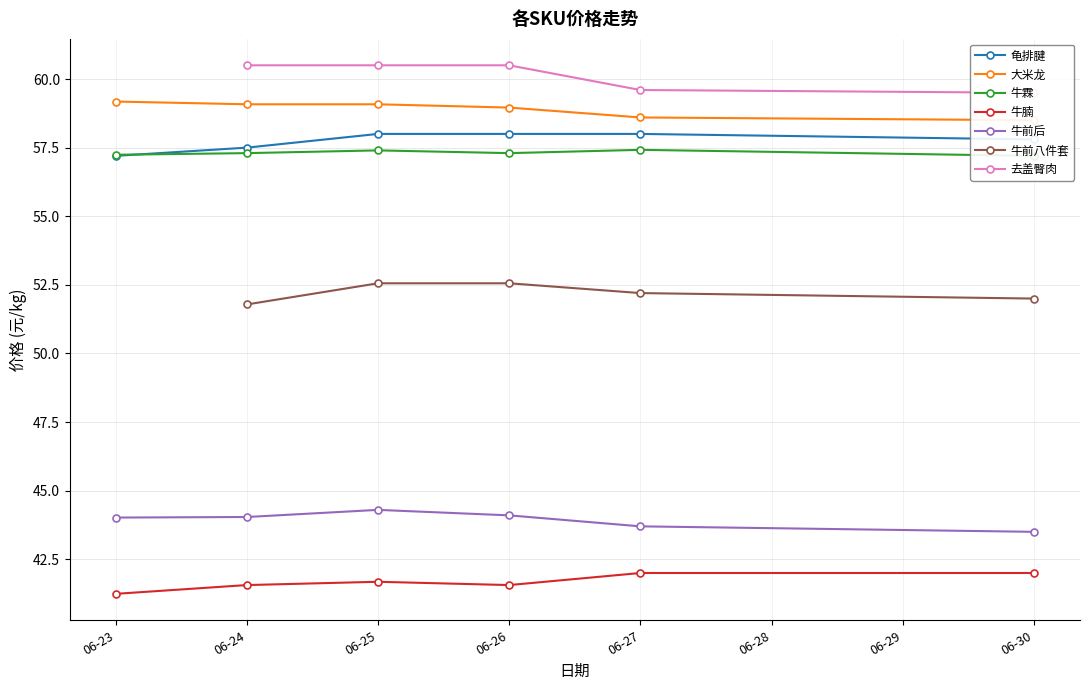

Is the value of 牛腩 at 06-26 greater than the value of 龟排腱 at 06-24?

No